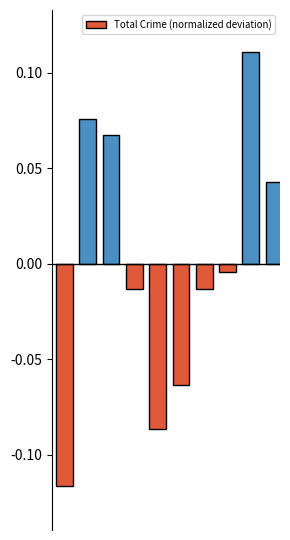

How many series are shown in this chart?

1